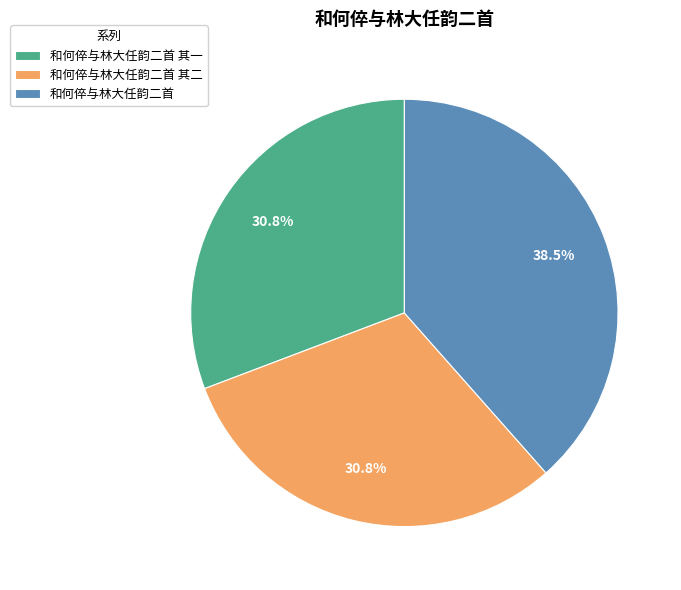

Between 和何倅与林大任韵二首 and 和何倅与林大任韵二首 其二, which is larger?

和何倅与林大任韵二首